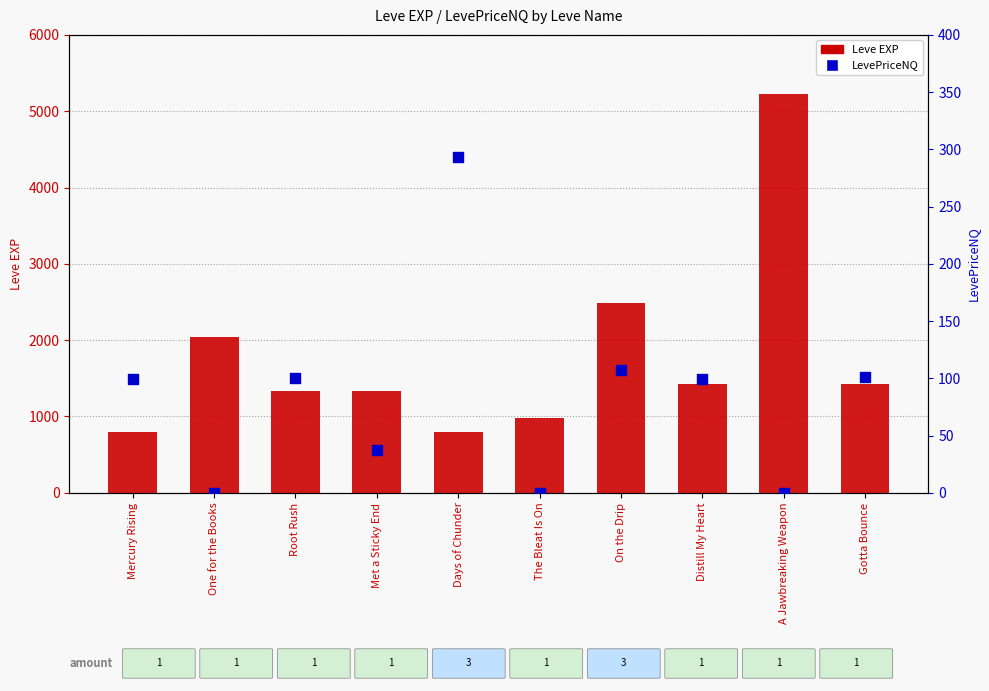

What are all the series names shown in the legend?

Leve EXP, LevePriceNQ